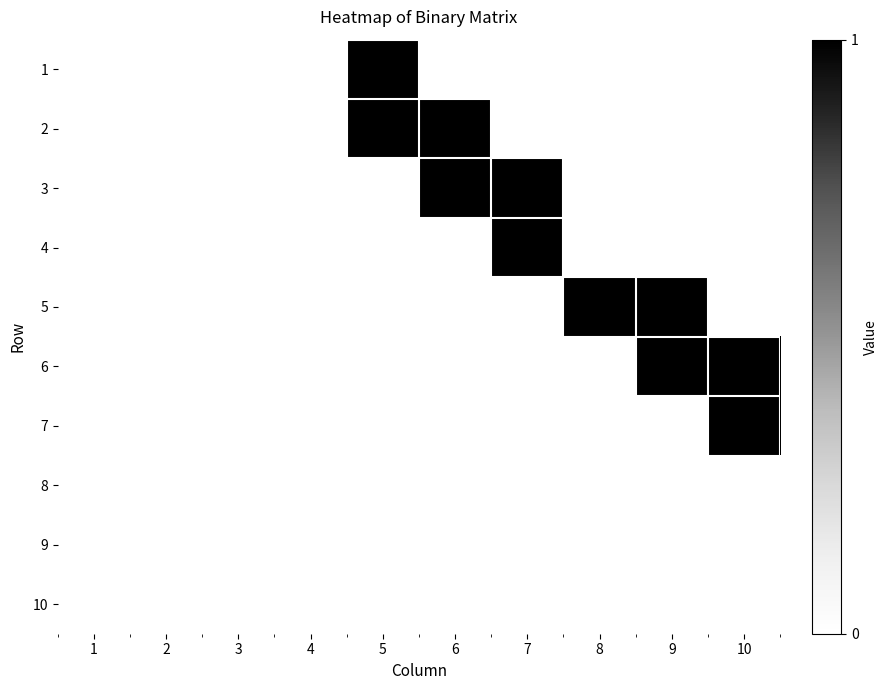

Rank the series at 10 from lowest to highest value.

1, 2, 3, 4, 5, 8, 9, 10, 6, 7